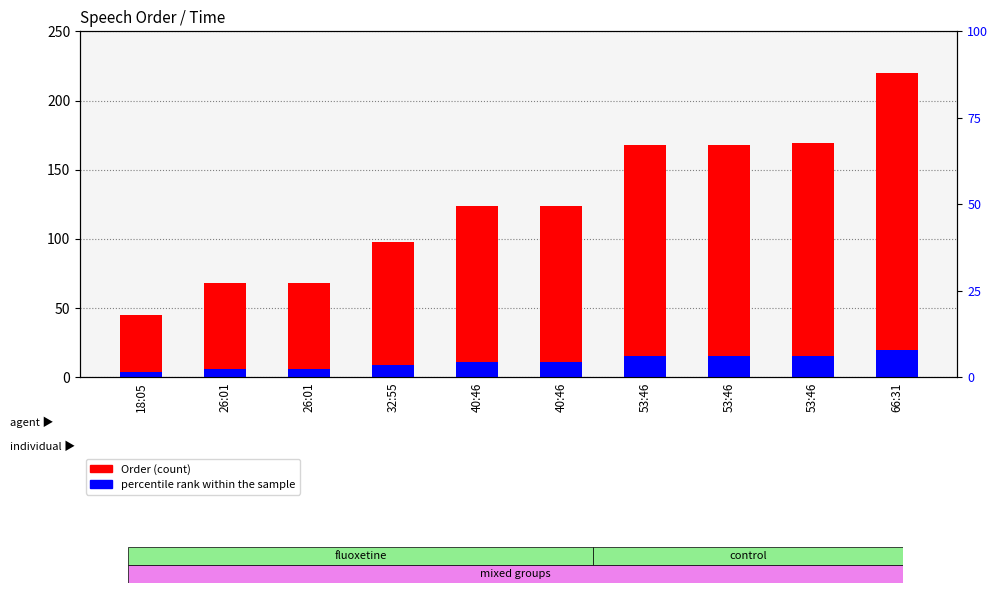

At 53:46, list the series in order from smallest to largest.

percentile rank within the sample, Order